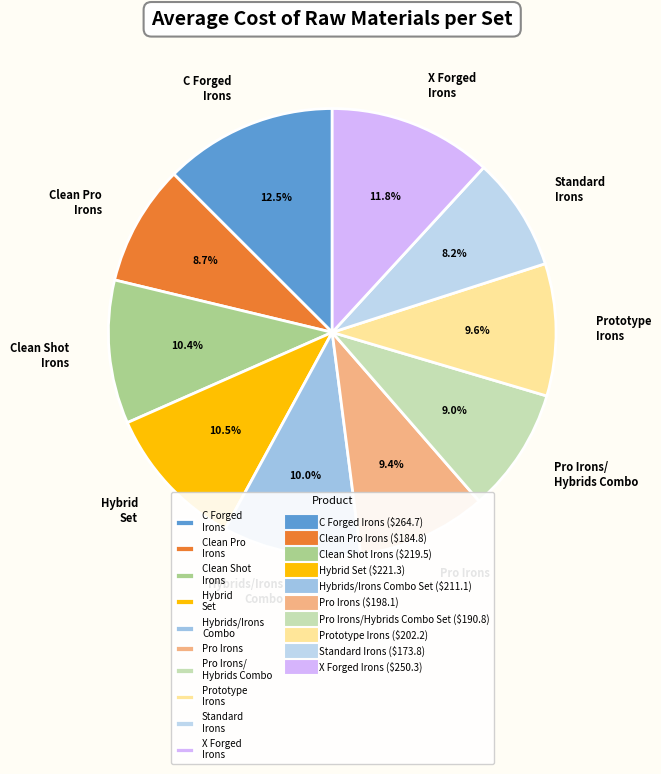

Between Clean Pro Irons and Prototype Irons, which is larger?

Prototype Irons